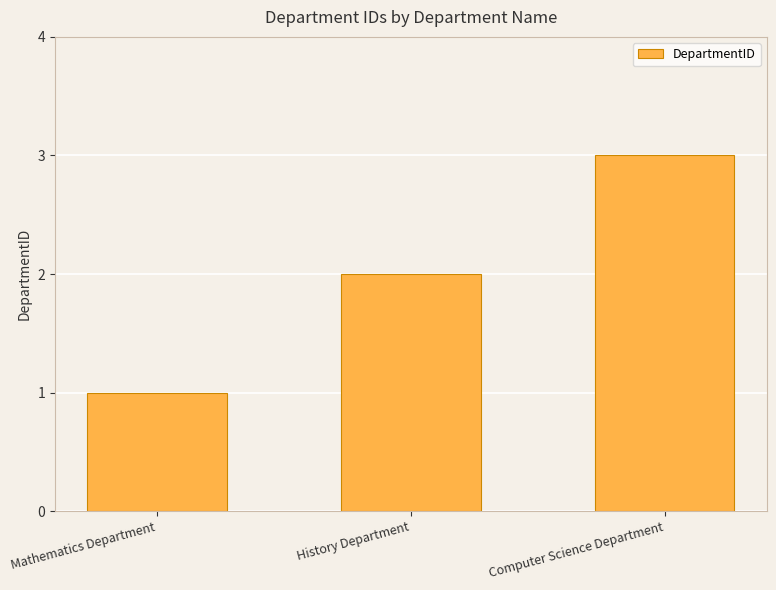

Which category has the highest value across all series?

Computer Science Department